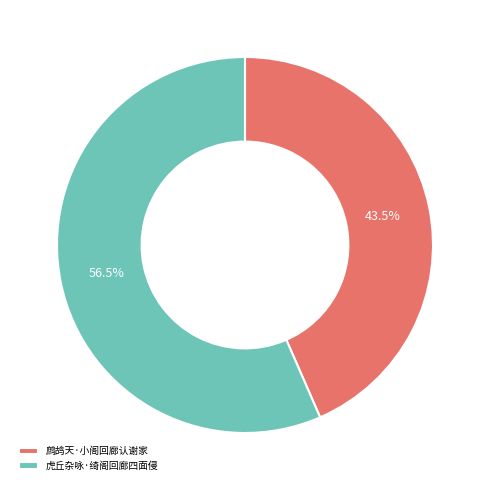

Rank the categories by value from highest to lowest.

虎丘杂咏·绮阁回廊四面侵, 鹧鸪天·小阁回廊认谢家